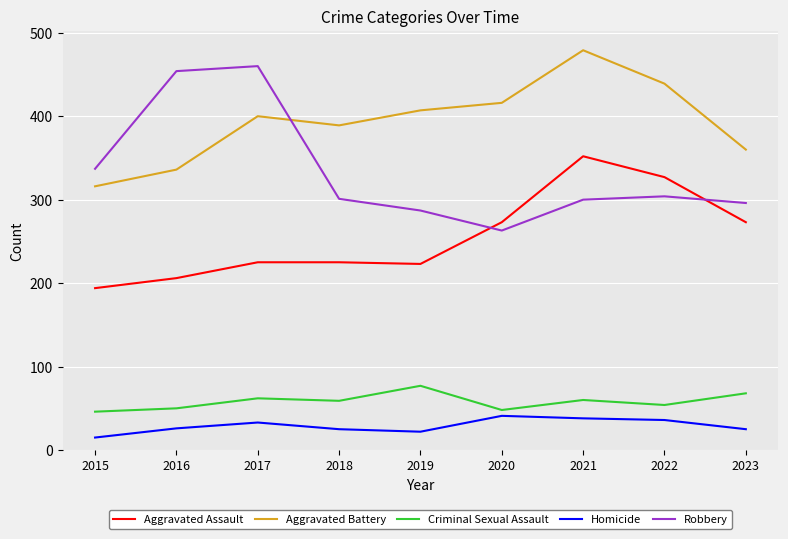

Read the Robbery value at 2019.

287